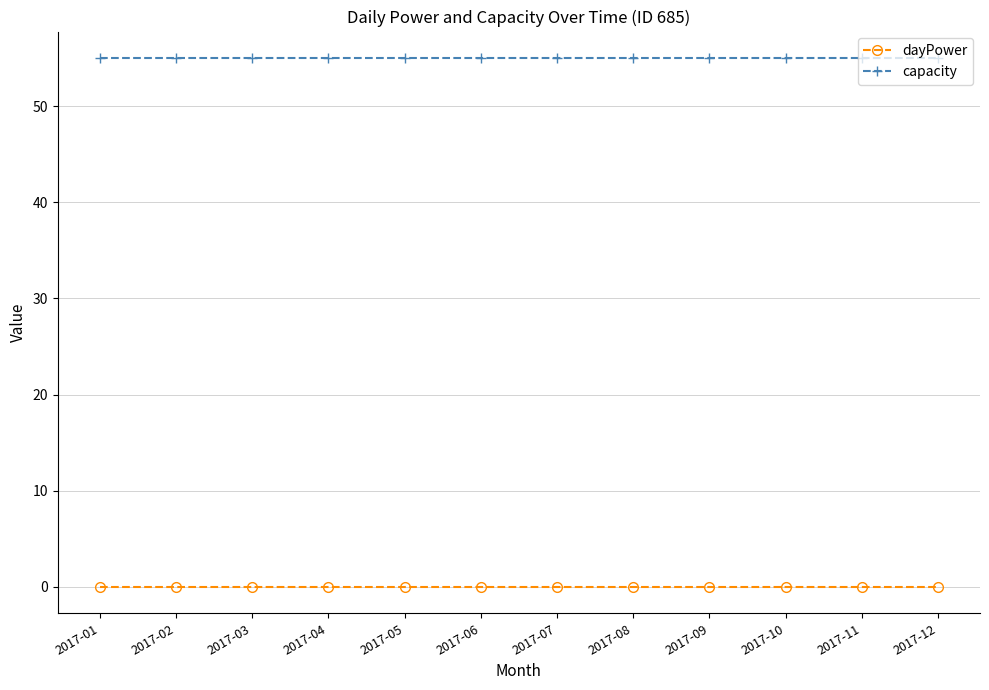

At how many categories does at least one series exceed 21?

12